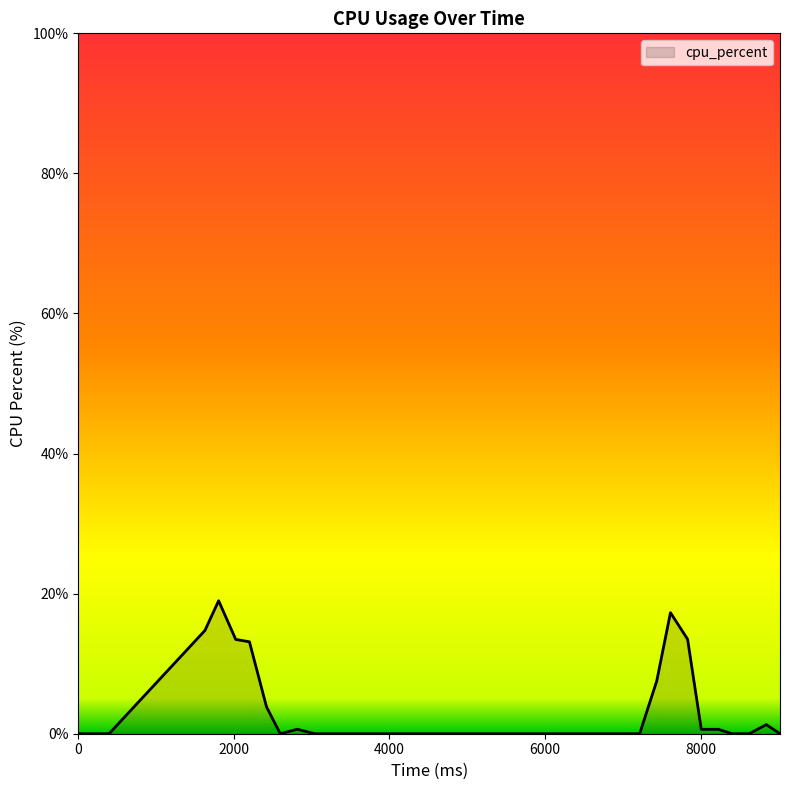

What is the greatest value displayed?

19.0